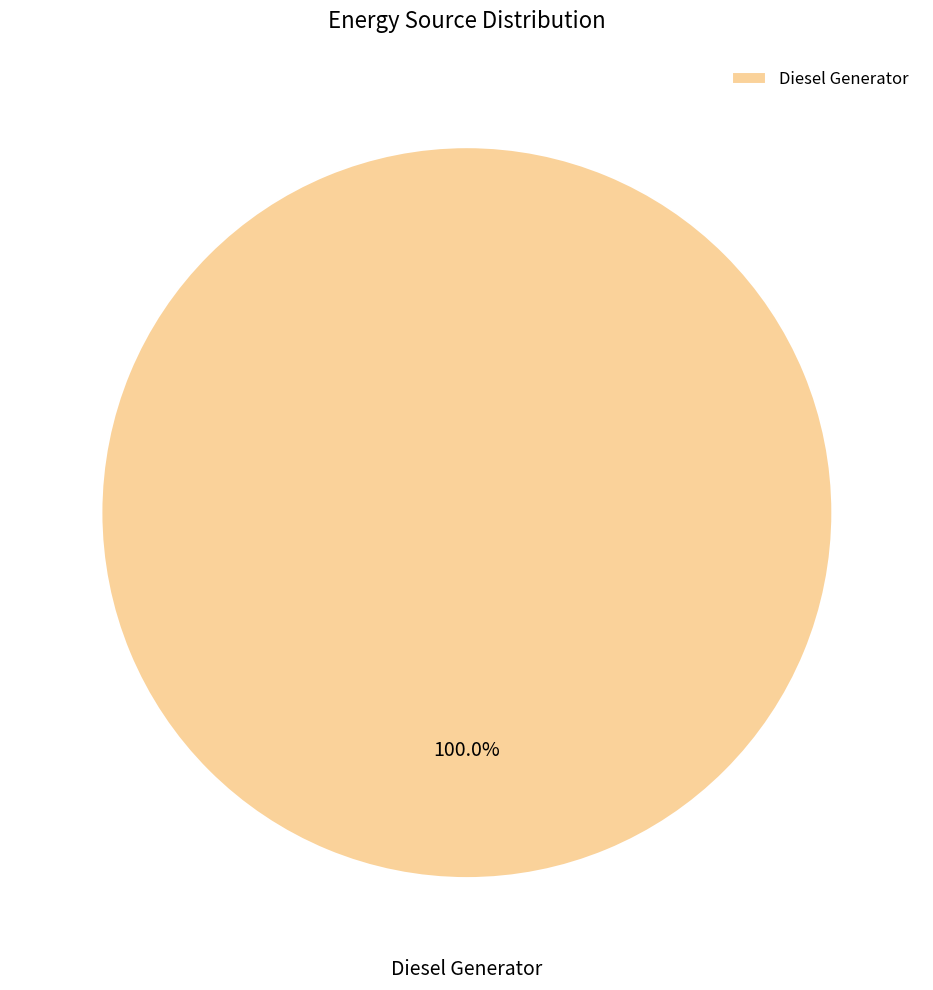

Rank the categories by value from highest to lowest.

Diesel Generator